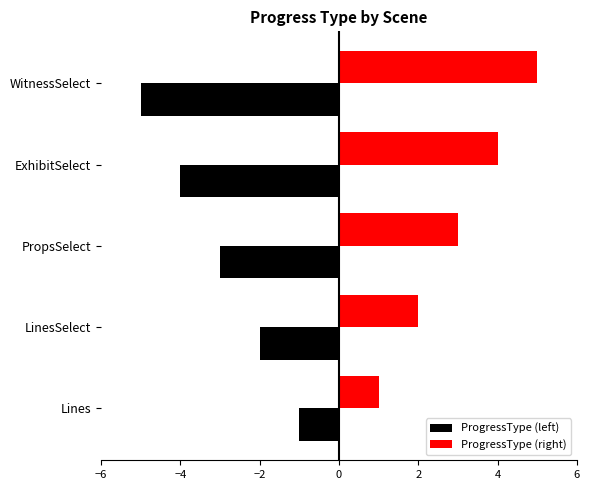

Rank the categories by ProgressType (right) value from highest to lowest.

WitnessSelect, ExhibitSelect, PropsSelect, LinesSelect, Lines